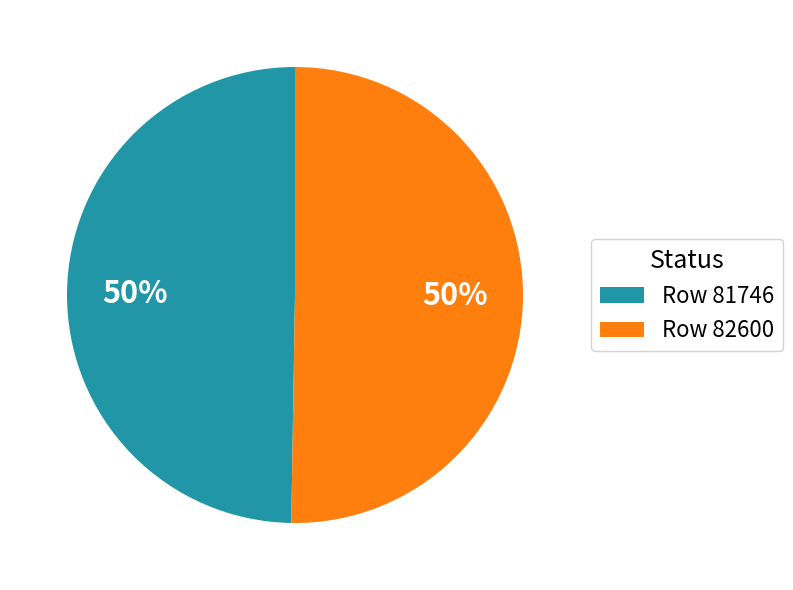

Combined, do Row 82600 and Row 81746 account for over 50%?

Yes